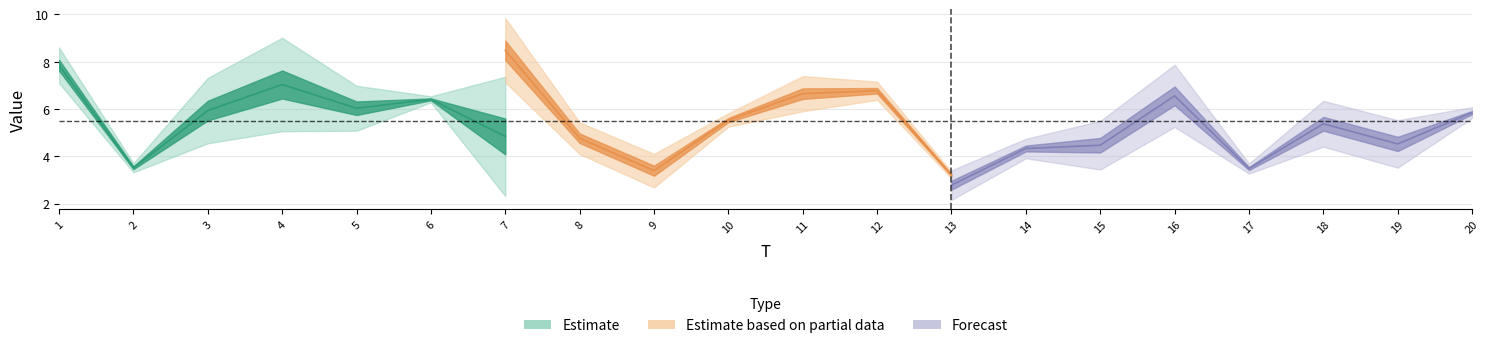

True or false: x3 has more than 2 interior local peaks.

True